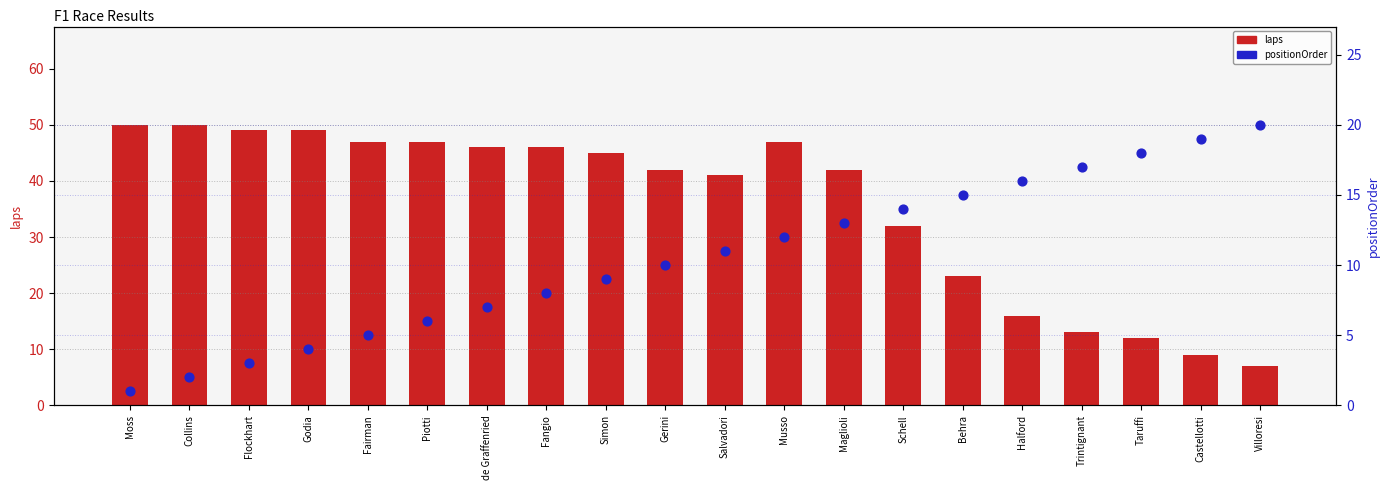

At how many categories does at least one series exceed 29?

14